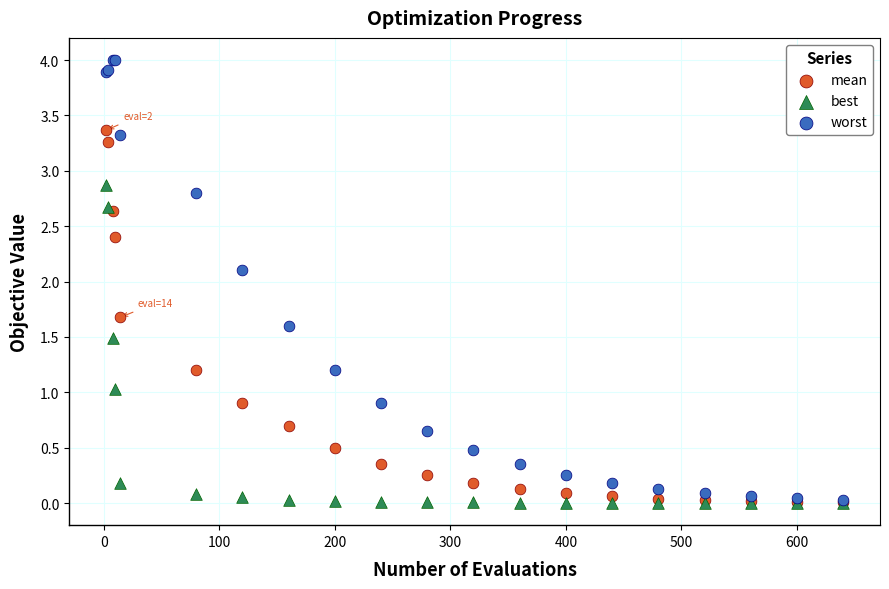

Across all series, what Y value is closest to 2?

2.1